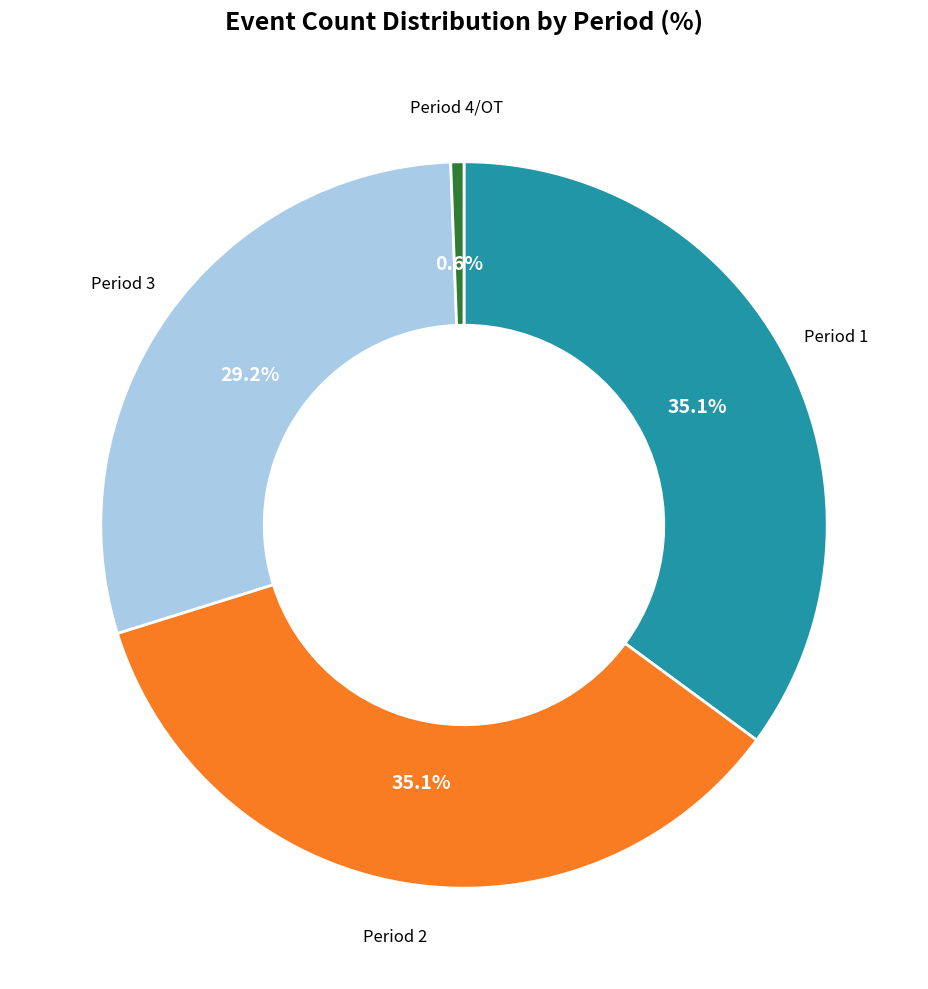

Is the sum of Period 2 and Period 3 greater than half?

Yes